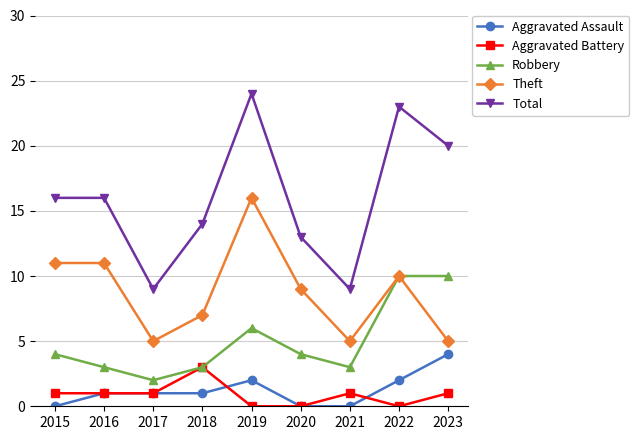

Which series has the widest spread of values?

Total